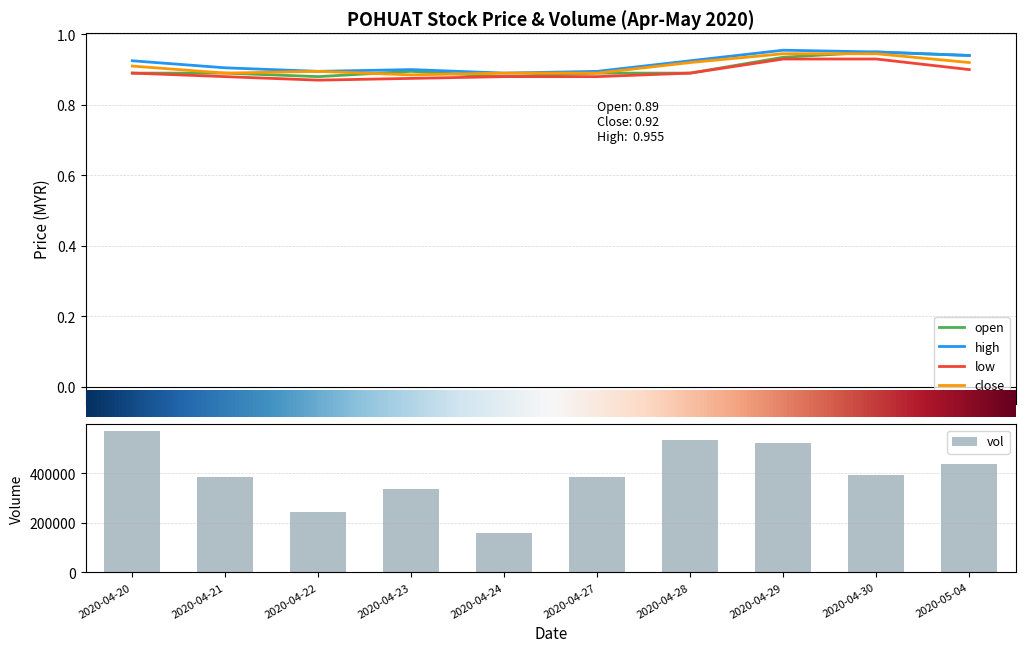

How many values in the vol series are below 392600?

5